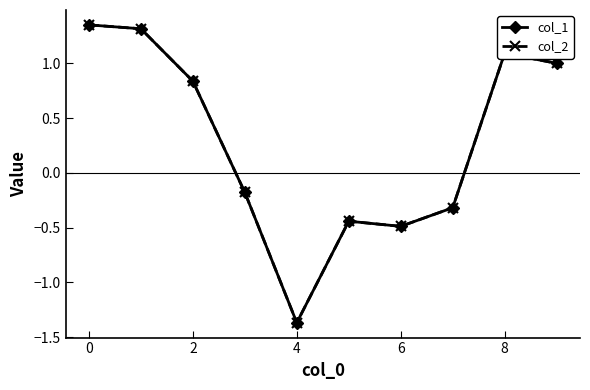

Which series has the widest spread of values?

col_2